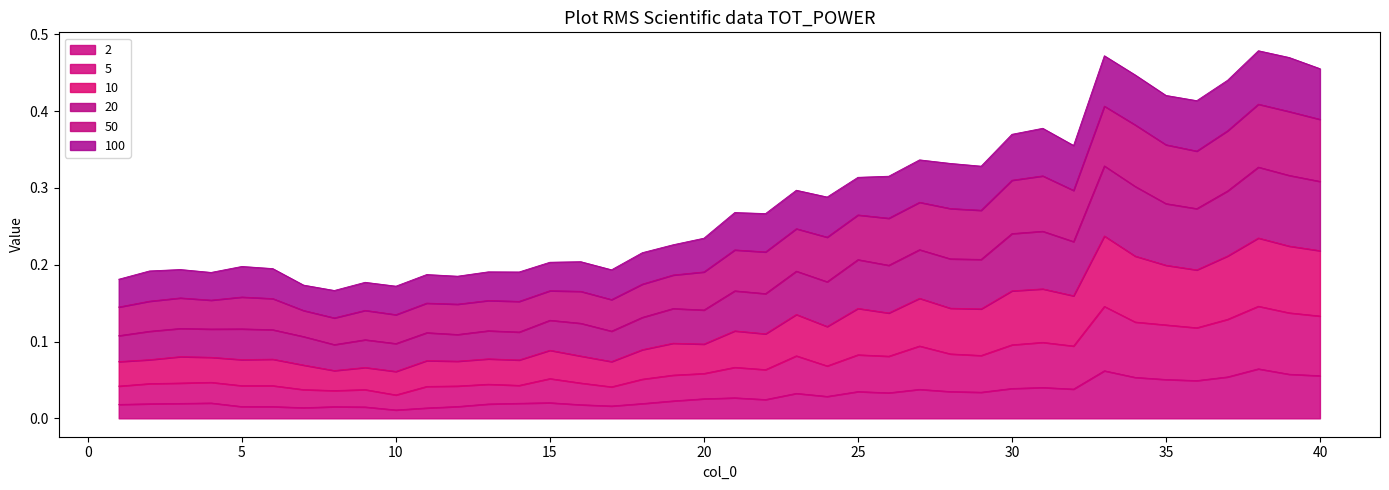

Which series has the largest total across all categories?

20